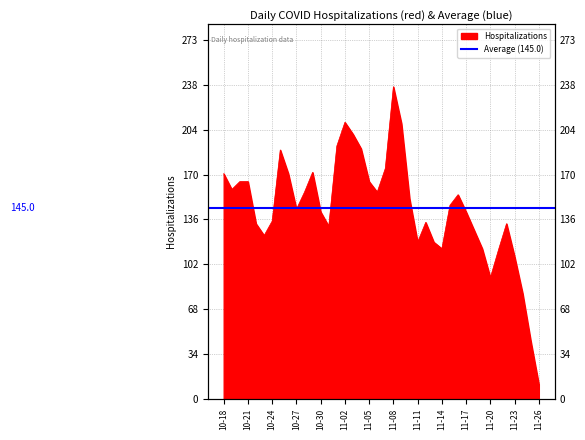

What is the sum of all values?

5799